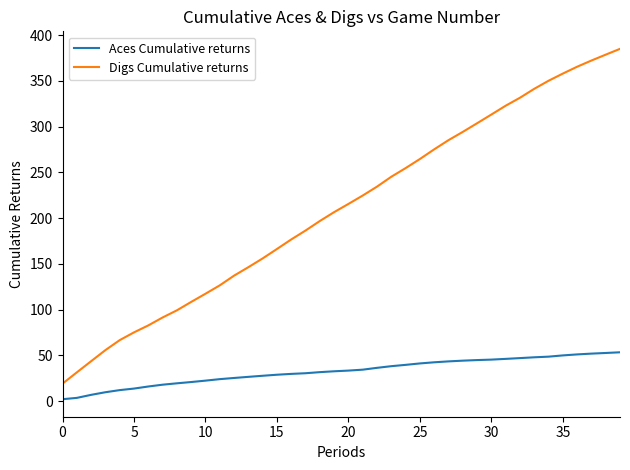

Which series has the widest spread of values?

Digs Cumulative returns